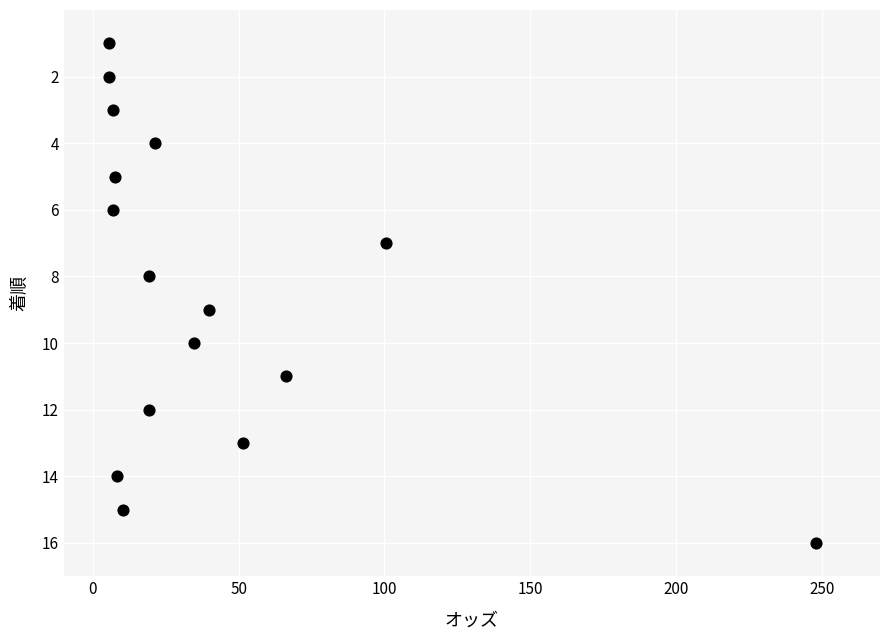

What is the range of Y values (max minus min)?

15